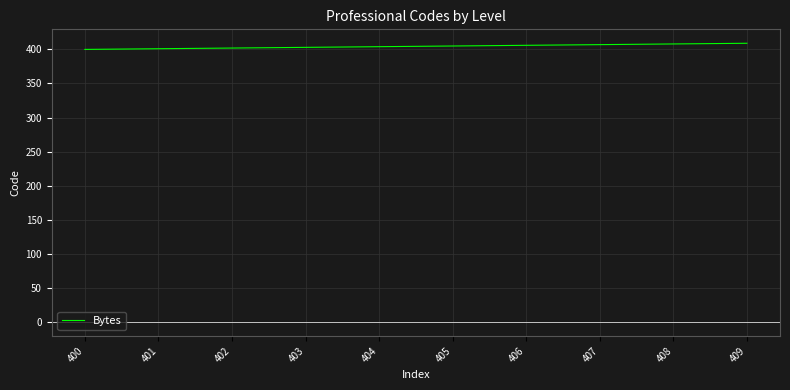

What is the ratio of the value at 401 to the value at 404?

1.0